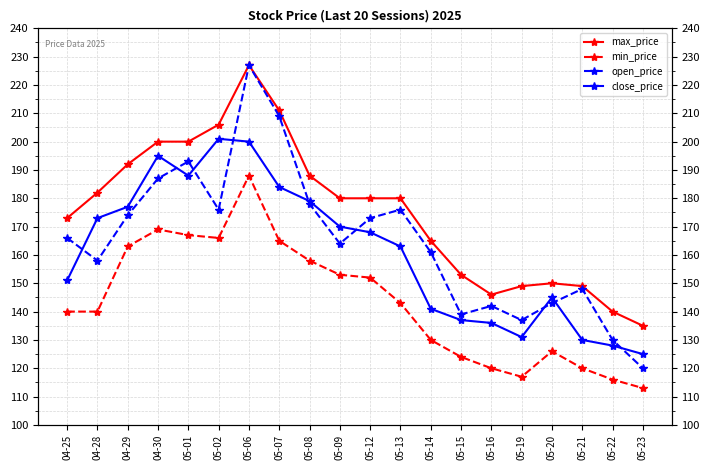

What is the value of the close_price point at the 11th from the left?

168